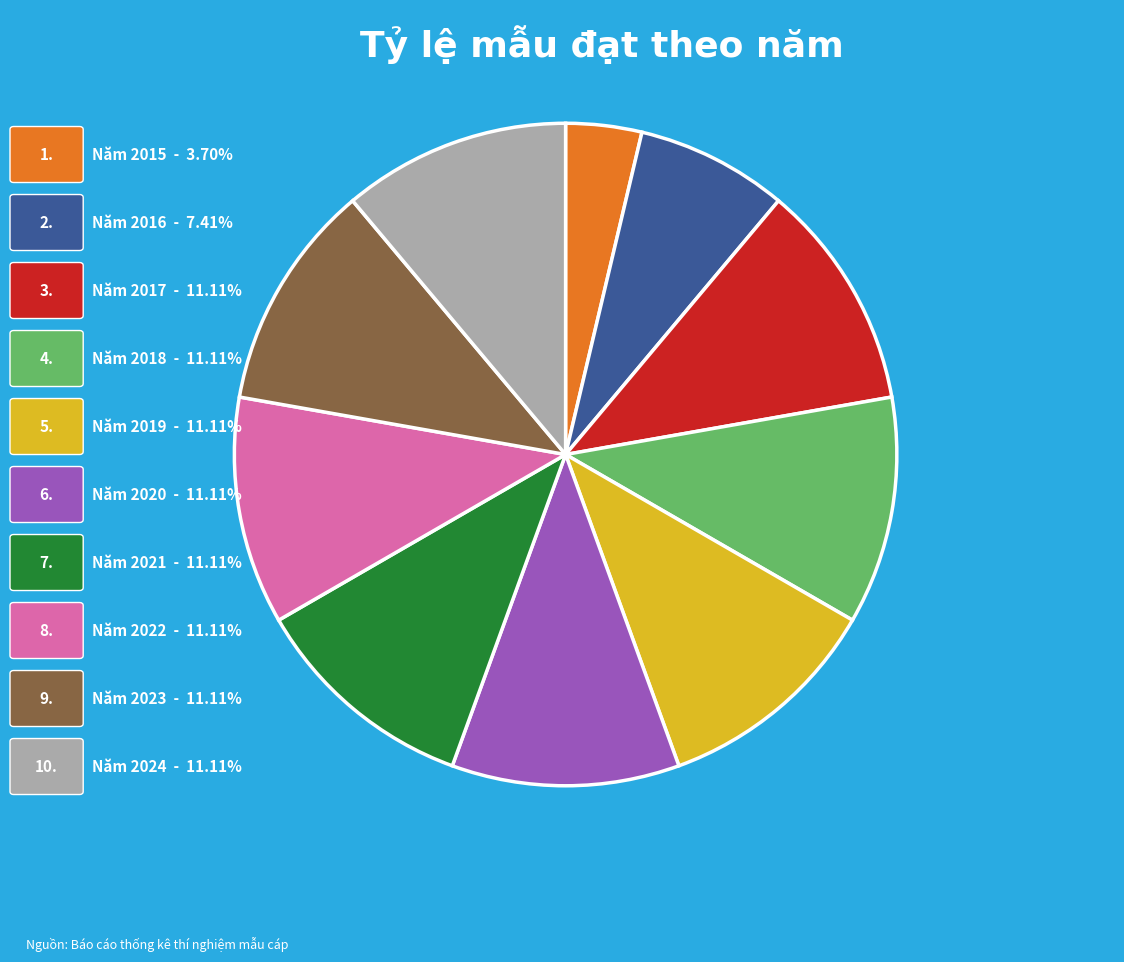

Does any single category account for the majority?

No